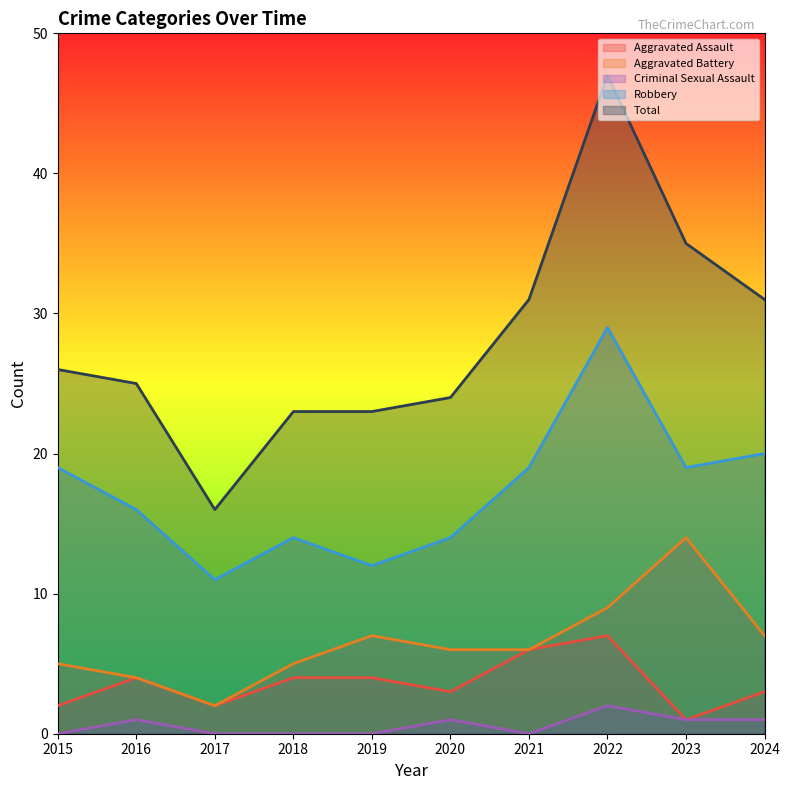

How many data points in Criminal Sexual Assault are above 1?

1